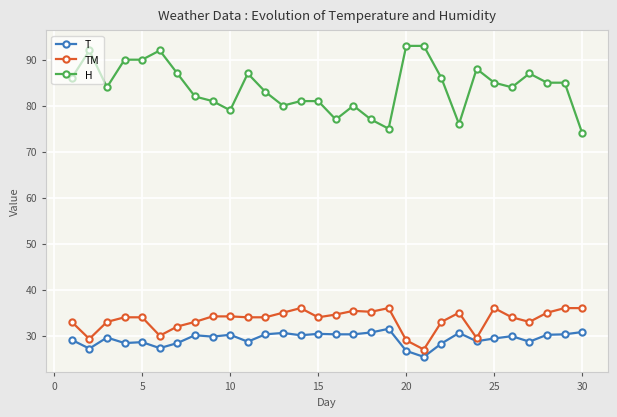

True or false: T has more than 1 interior local peaks.

True